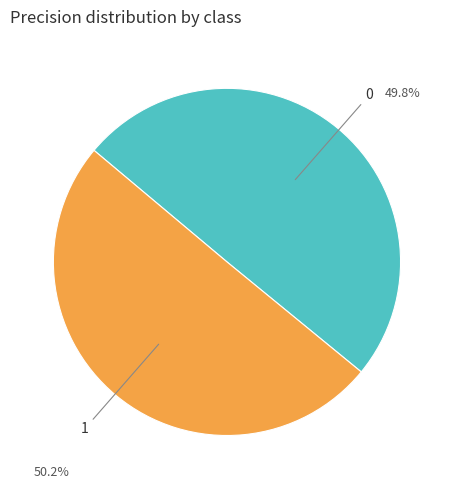

Is there any slice that represents more than half of the pie?

Yes